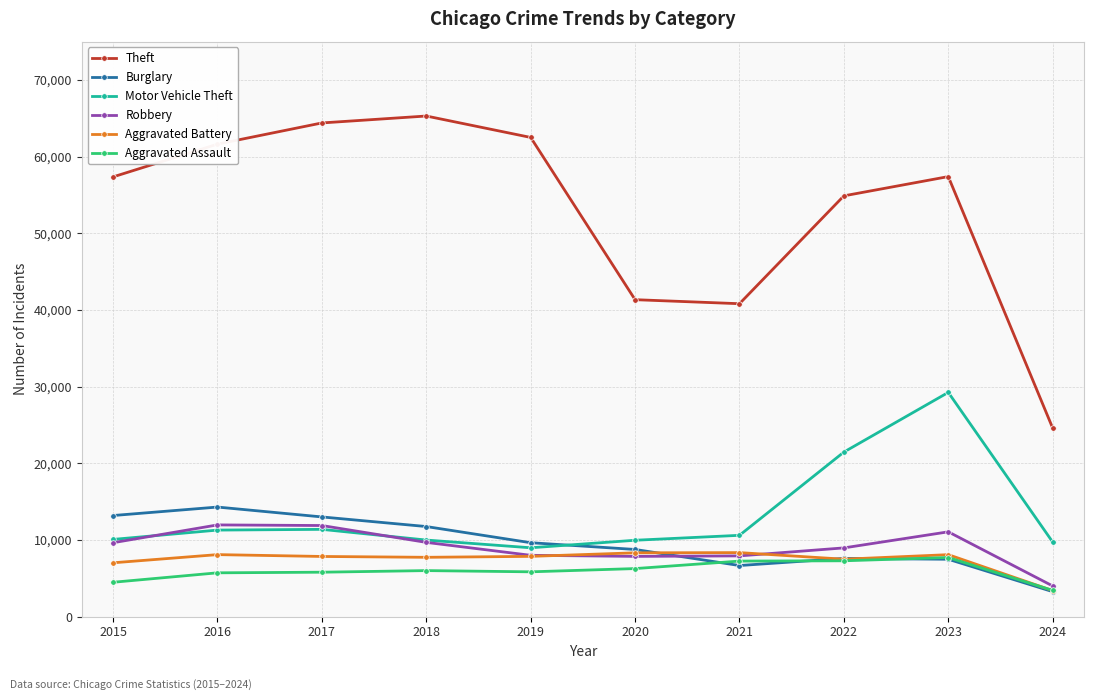

True or false: Robbery has more than 0 points higher than both neighbors.

True